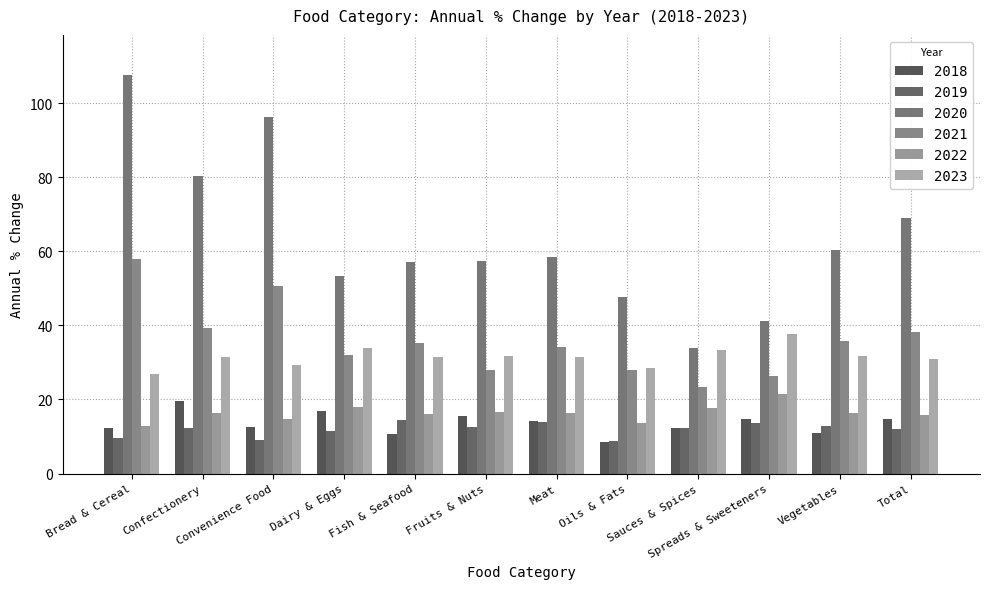

True or false: 2018 has a value of 14.7 at Spreads & Sweeteners.

True